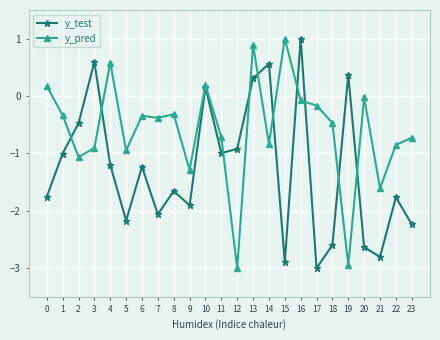

What is the average value of the y_test series?

-1.3